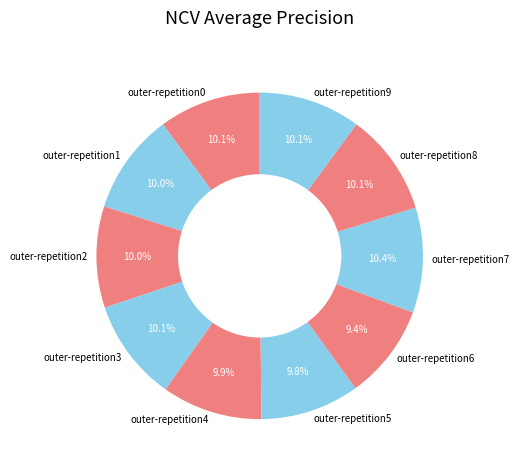

To the nearest percent, what is the average slice percentage?

10%